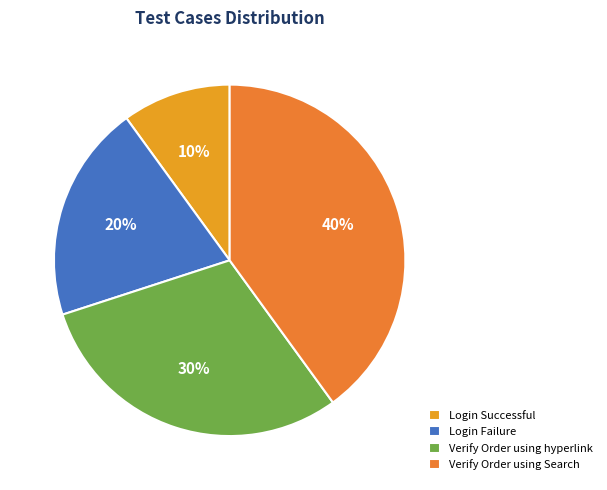

To the nearest percent, what is the difference between the largest and smallest slice percentages?

30%